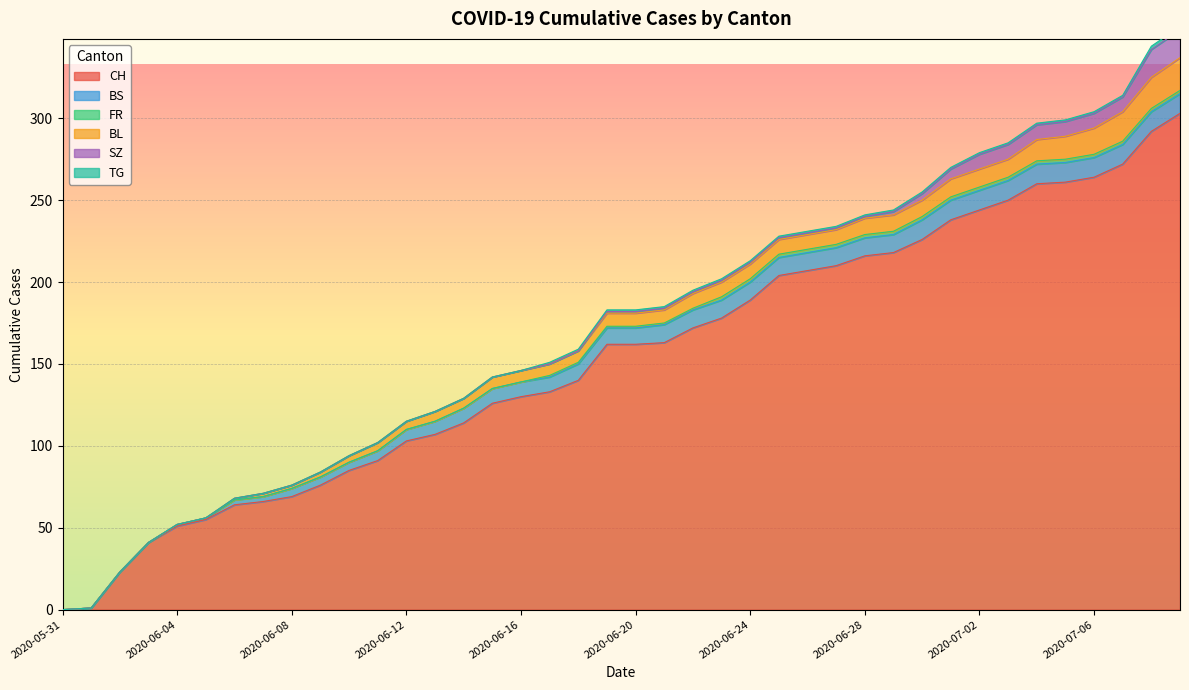

How many FR values are between 0 and 2?

40